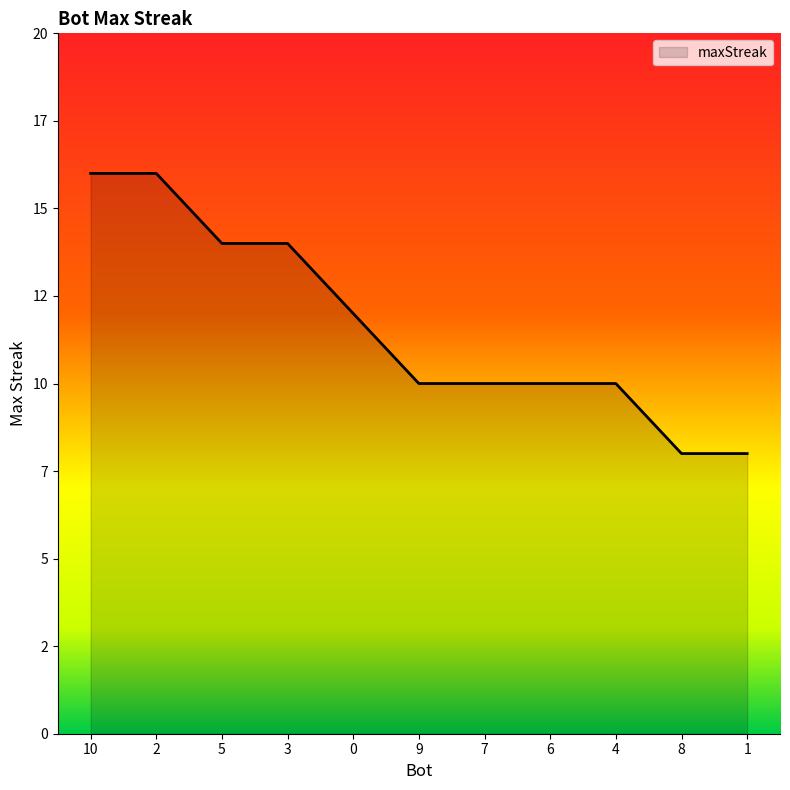

What is the sum of the values at 5 and 1?

22